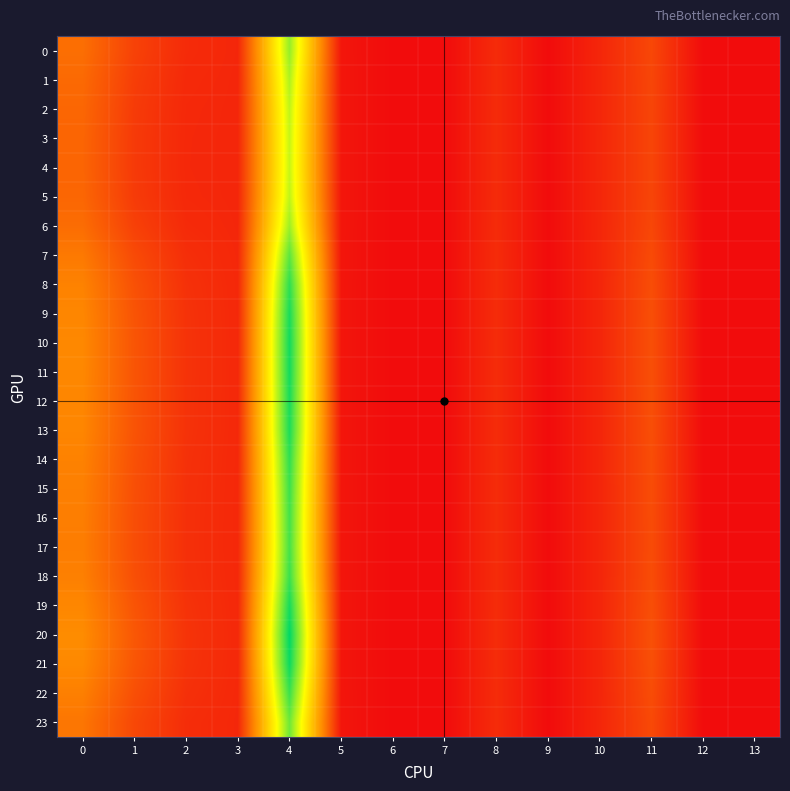

At how many categories does at least one series exceed 58?

1